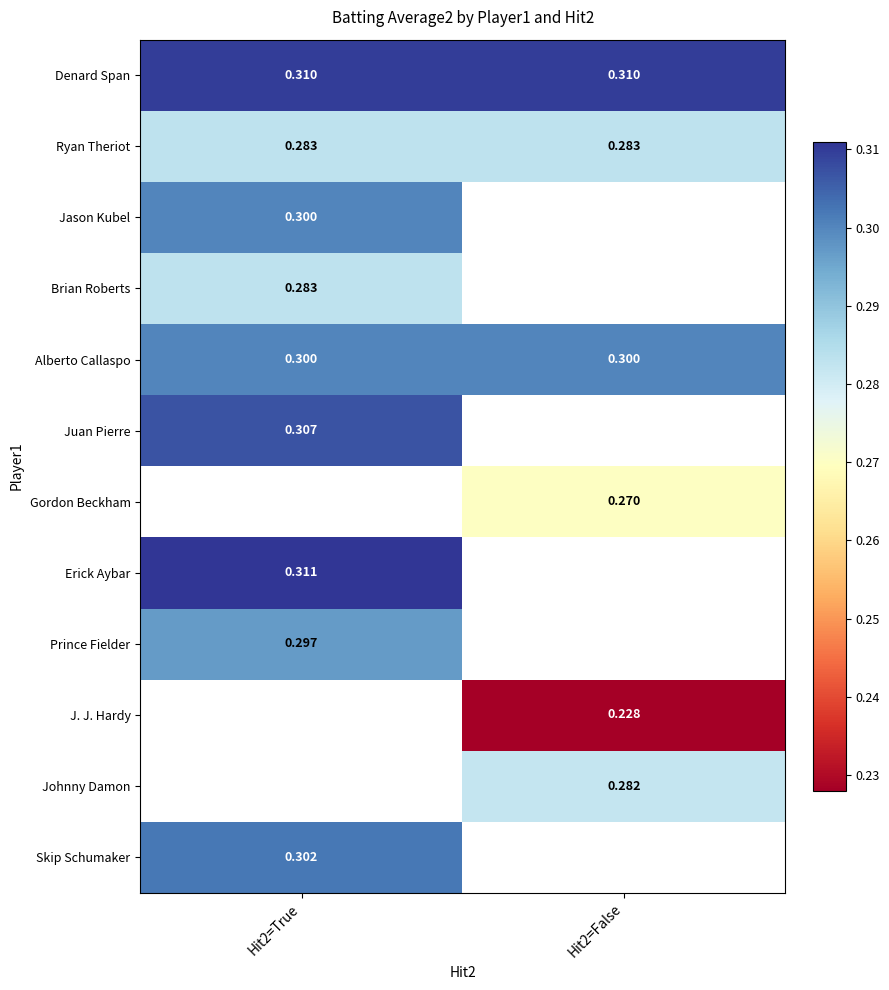

Is it true that Skip Schumaker equals 0.3 at Hit2=True?

True